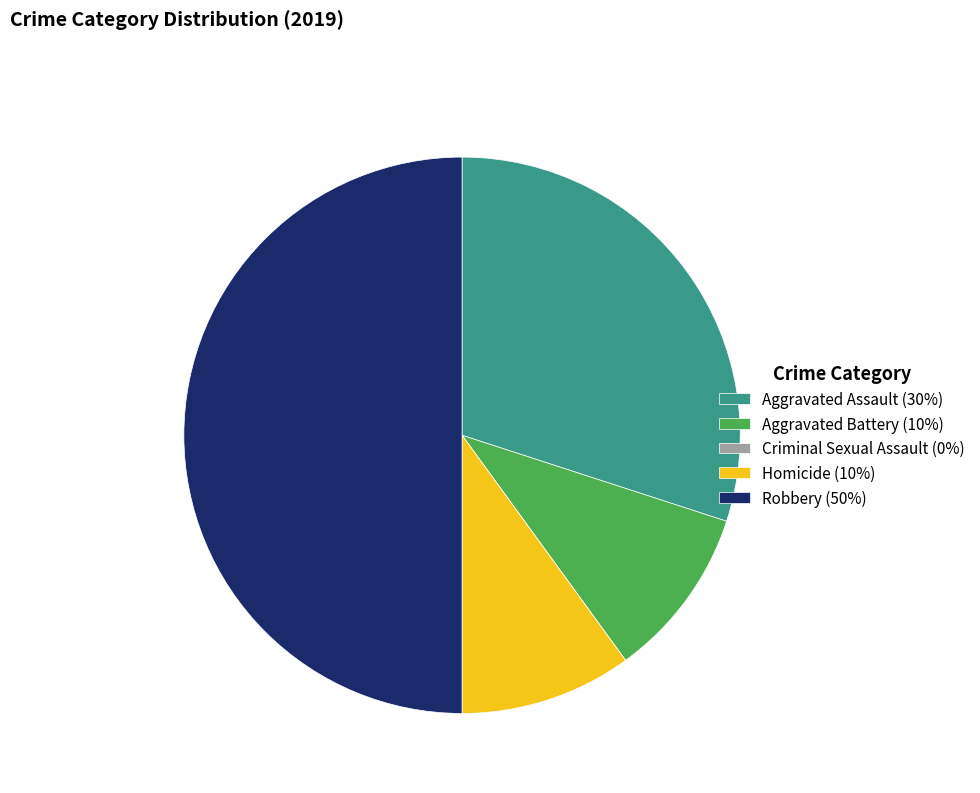

Between Aggravated Assault and Aggravated Battery, which is larger?

Aggravated Assault